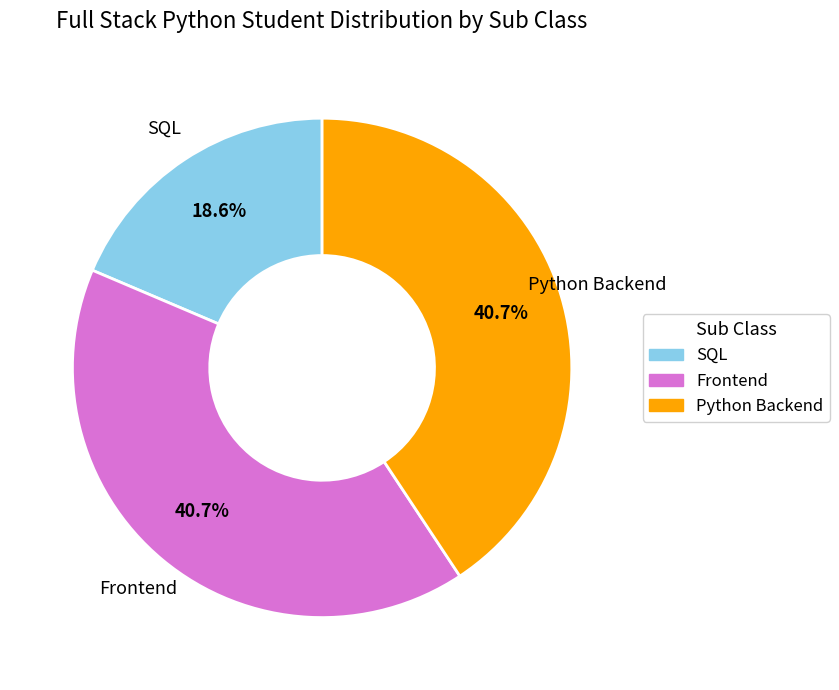

To the nearest percent, what percentage of the pie is SQL?

19%